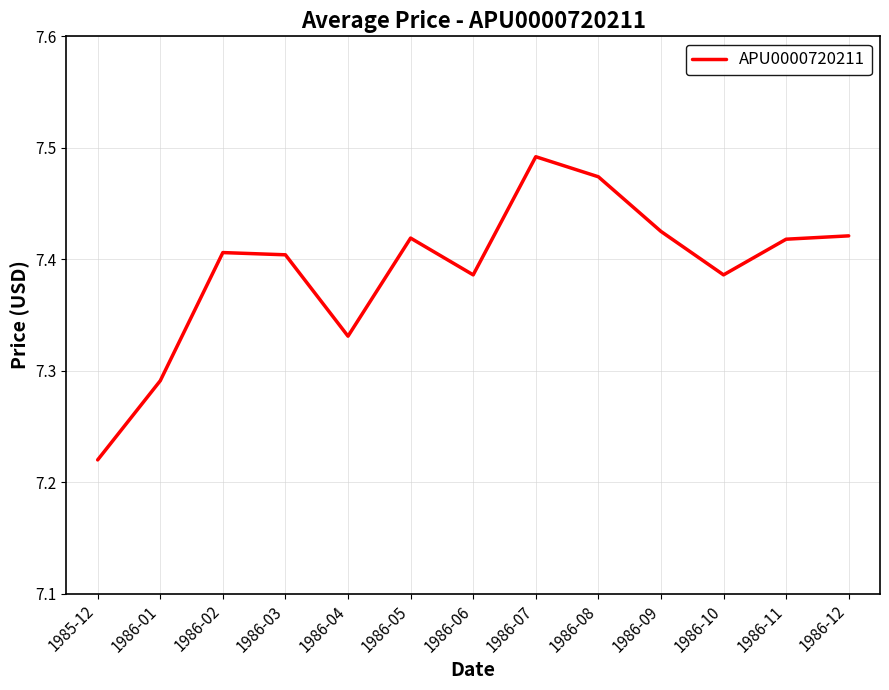

Is this an area chart (filled region under the line)?

No